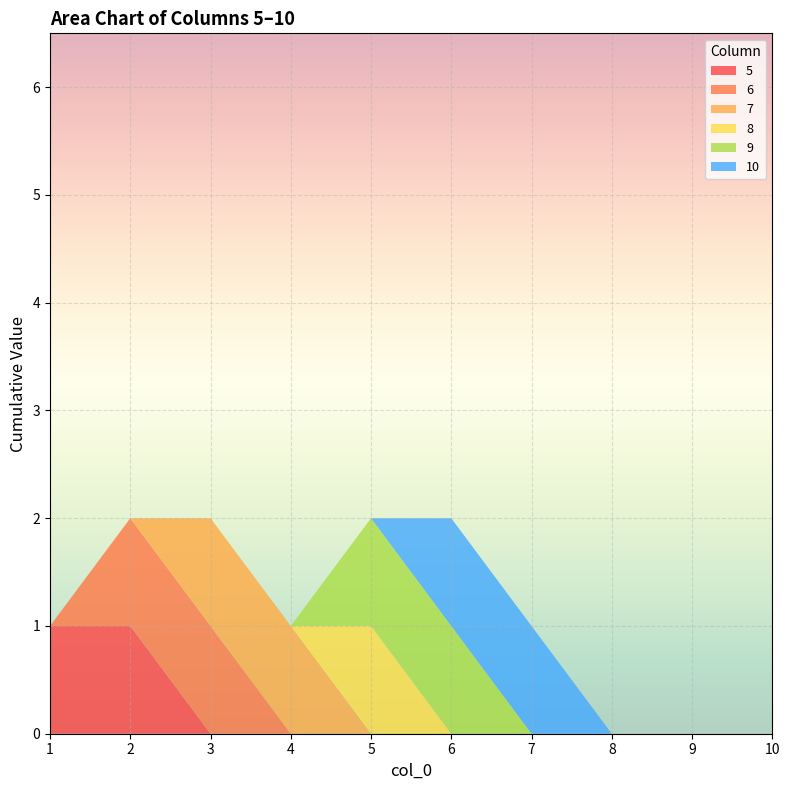

Reading right to left, extract all data points from this chart.

5: 10=0	9=0	8=0	7=0	6=0	5=0	4=0	3=0	2=1	1=1
6: 10=0	9=0	8=0	7=0	6=0	5=0	4=0	3=1	2=1	1=0
7: 10=0	9=0	8=0	7=0	6=0	5=0	4=1	3=1	2=0	1=0
8: 10=0	9=0	8=0	7=0	6=0	5=1	4=0	3=0	2=0	1=0
9: 10=0	9=0	8=0	7=0	6=1	5=1	4=0	3=0	2=0	1=0
10: 10=0	9=0	8=0	7=1	6=1	5=0	4=0	3=0	2=0	1=0